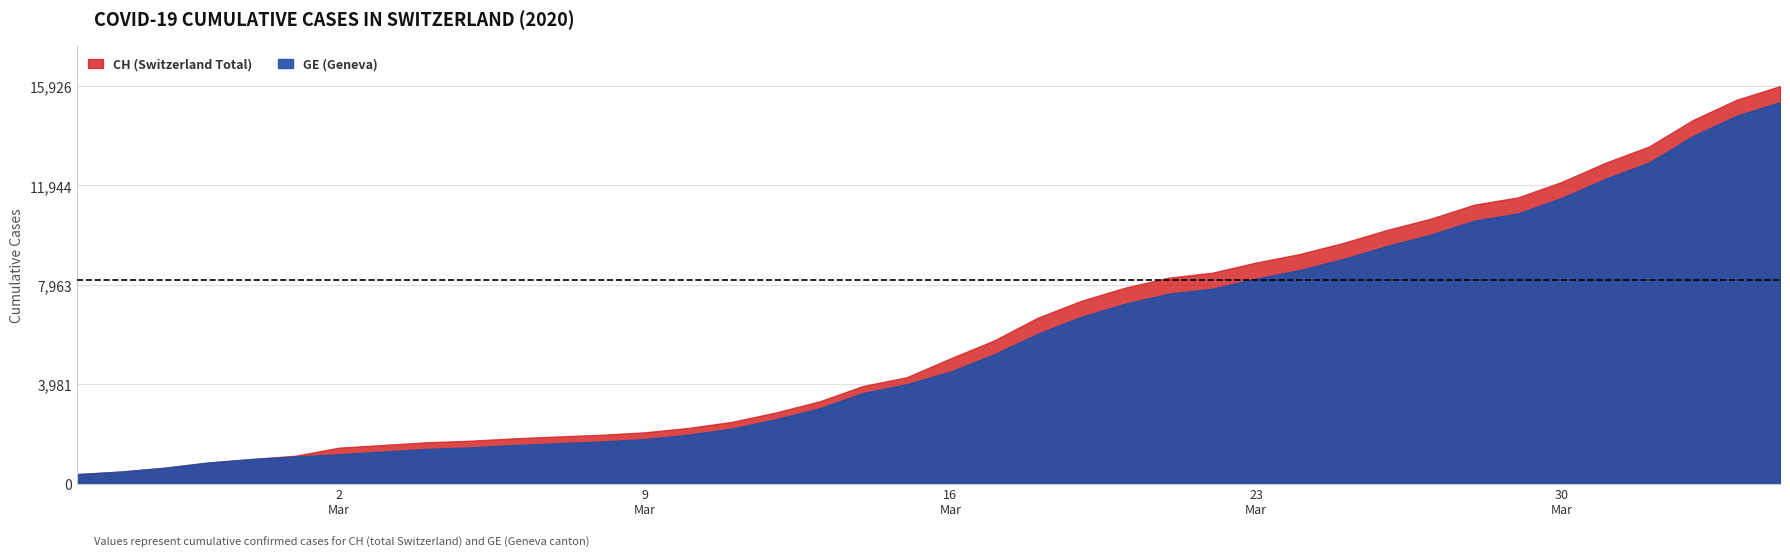

Is it true that CH equals 3991 at 2020-03-10?

False